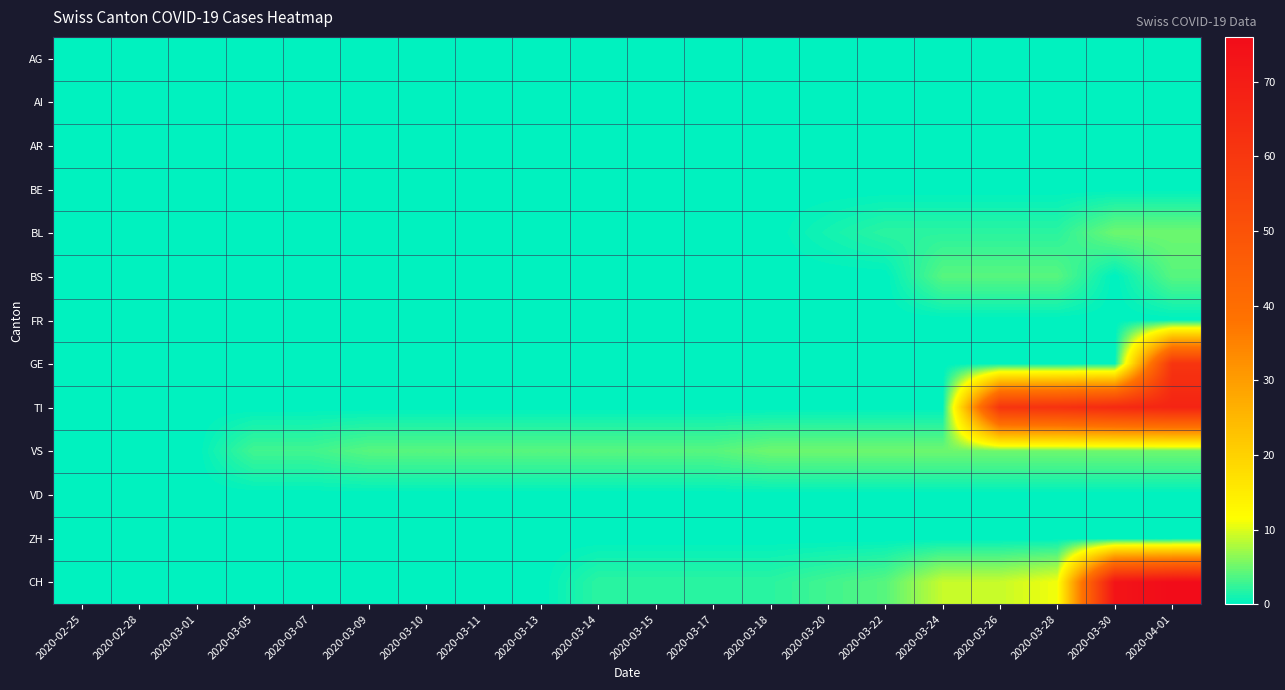

At 2020-03-09, list the series in order from smallest to largest.

AG, AI, AR, BE, BL, BS, FR, GE, TI, VD, ZH, CH, VS